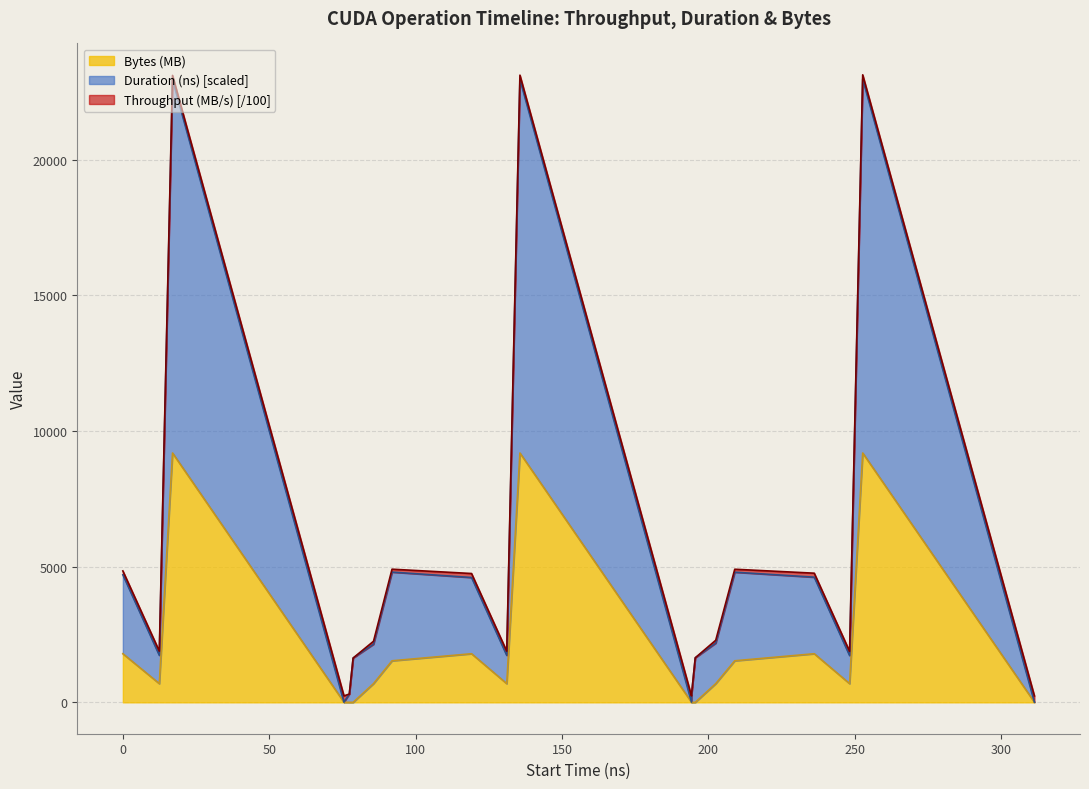

In Duration (ns), how many points are higher than both neighbors (excluding endpoints)?

5